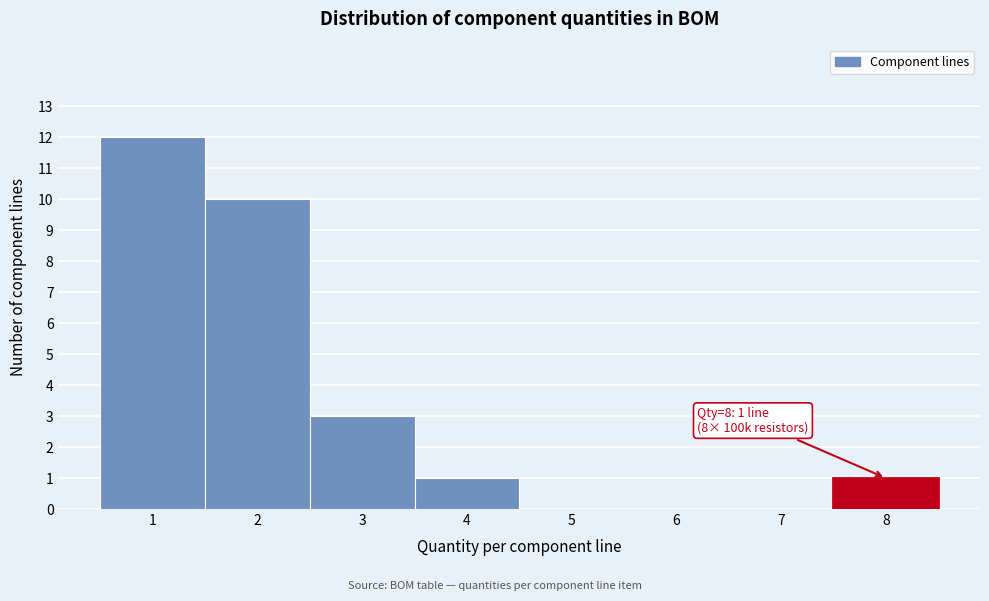

Which range on the x-axis has the tallest bar?

0.5 to 1.5